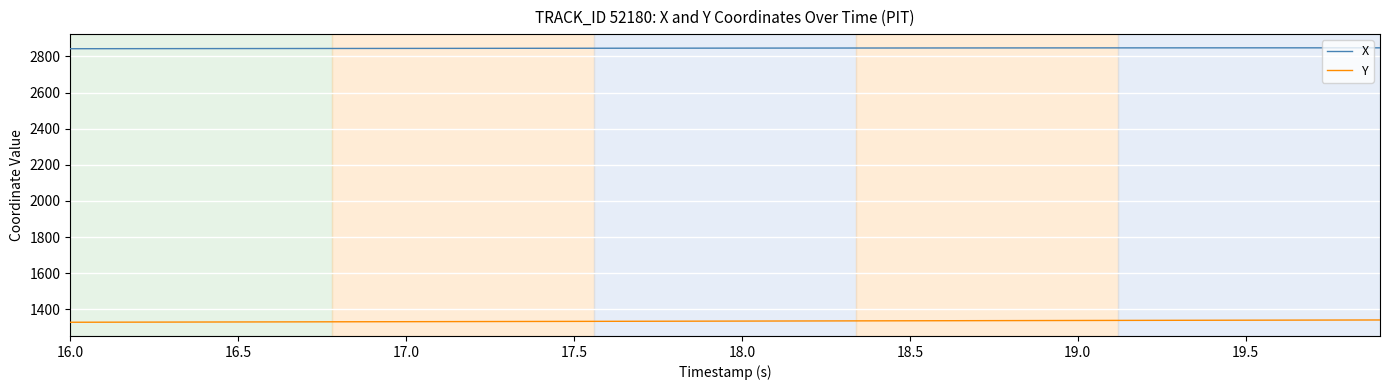

What is the highest value of the X series?

2847.2